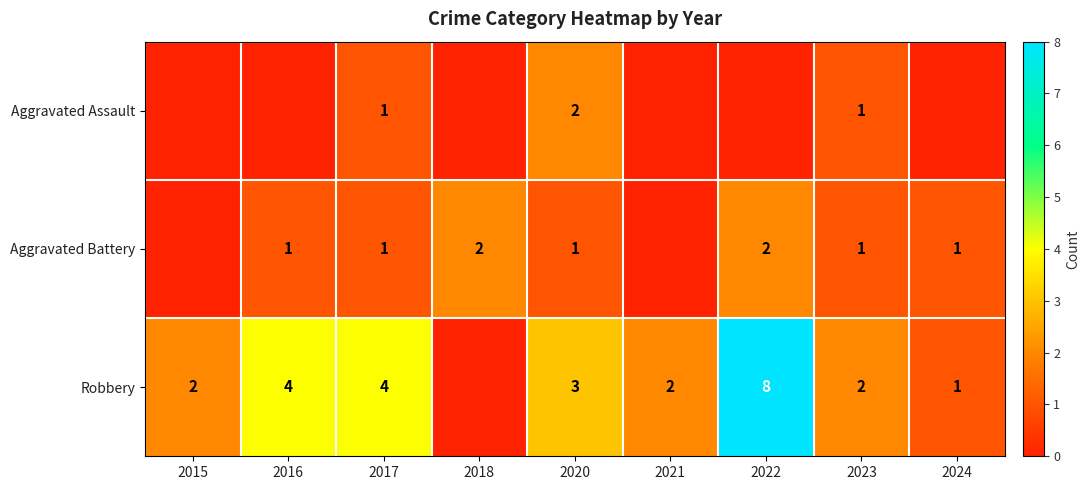

The value of Aggravated Battery at 2017 is 2. True or false?

False